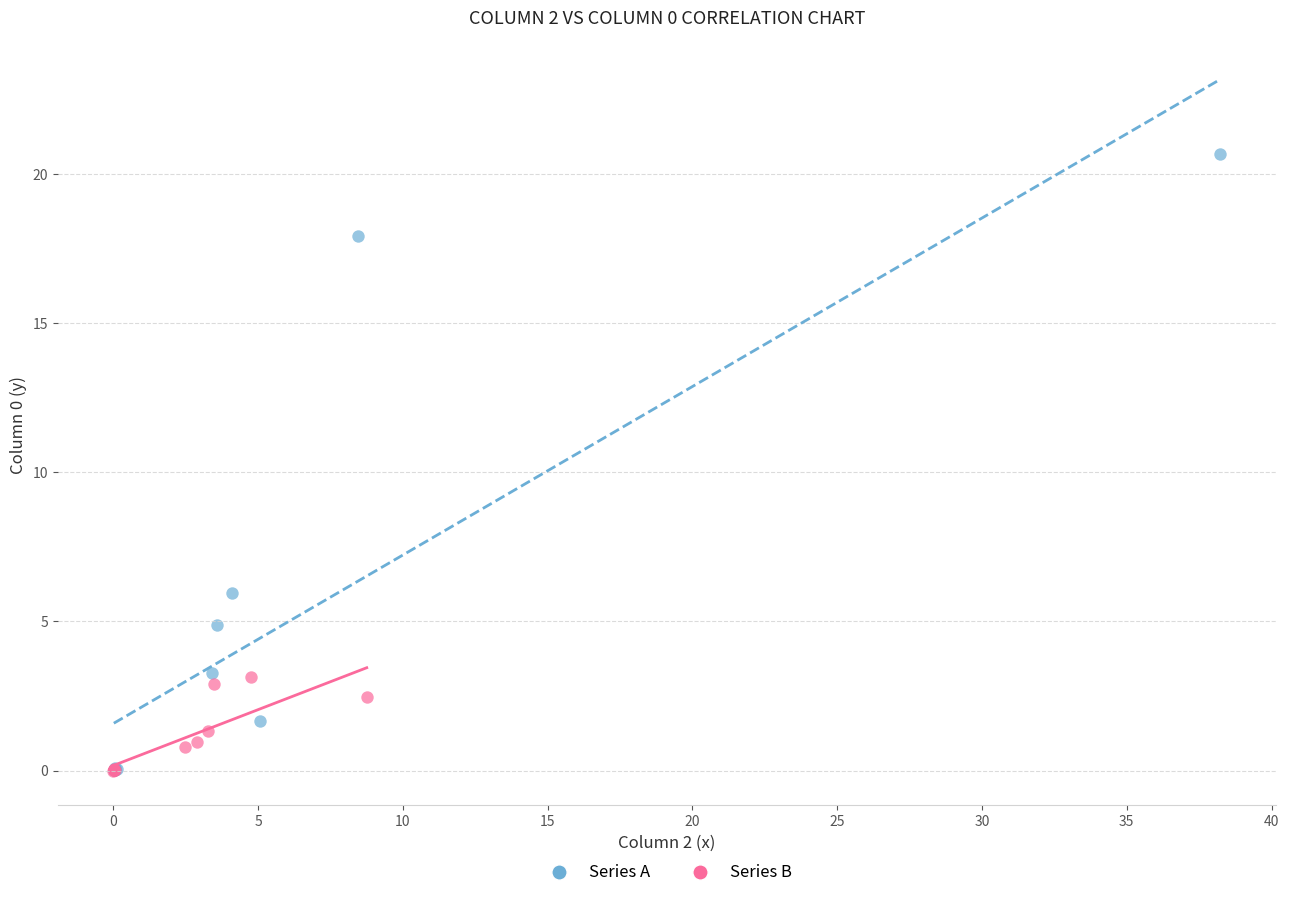

Which series contains the highest Y value?

Series A